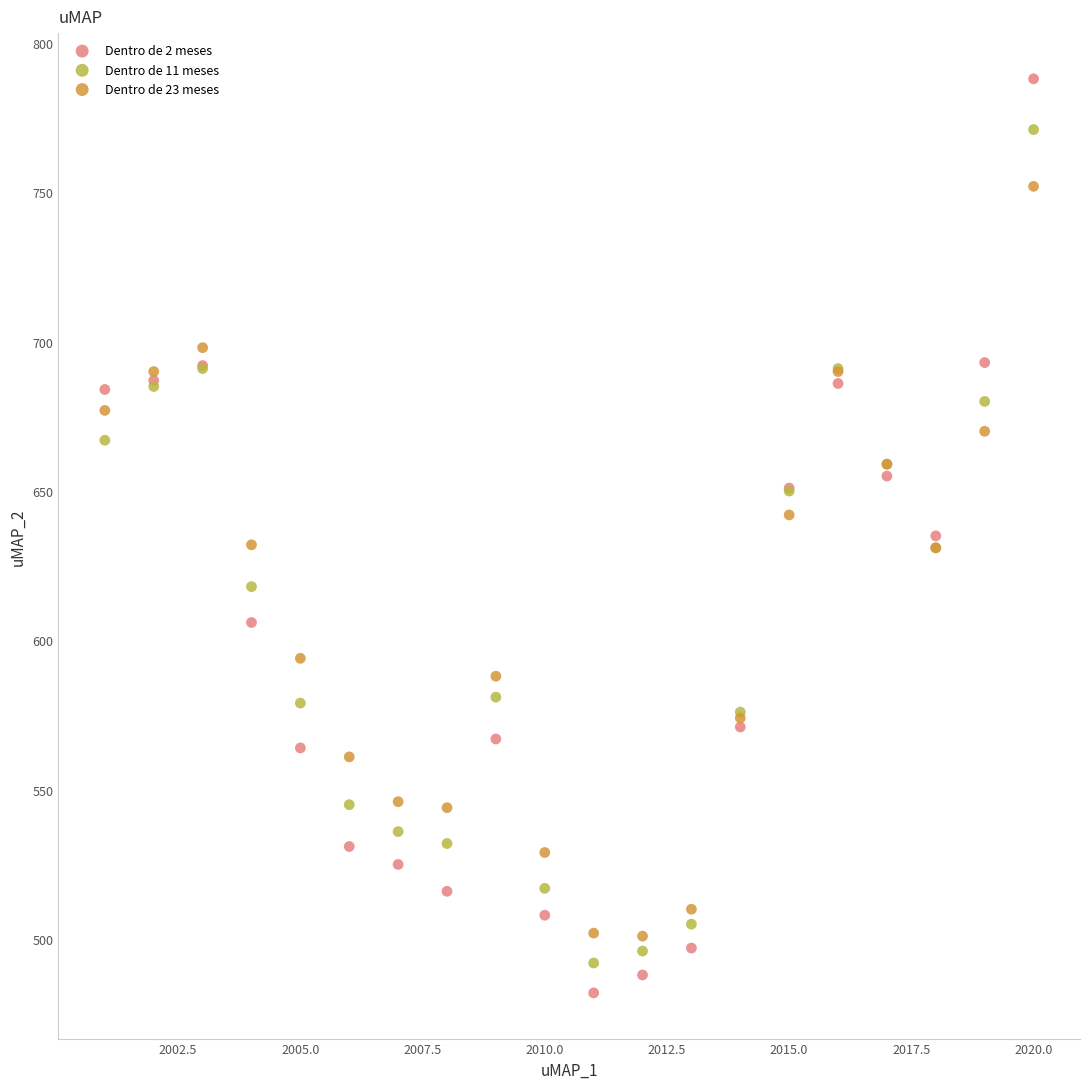

What is the X range (max minus min) for the scatter plot?

19